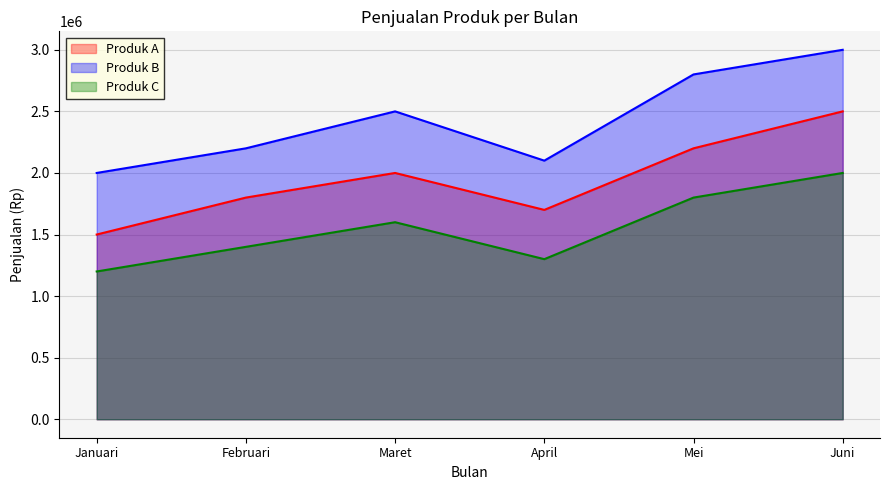

What is the difference between the second highest and second lowest values in the Produk B series?

700000